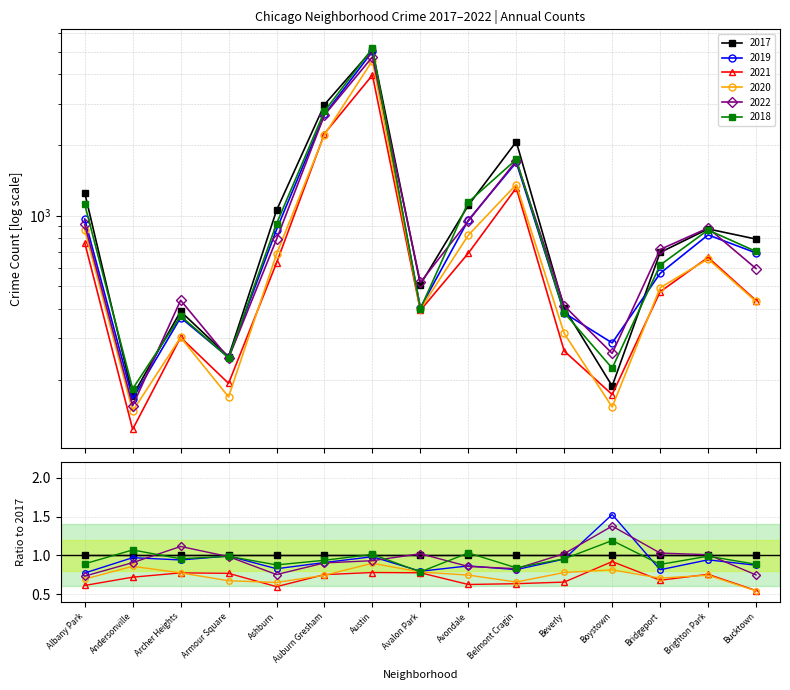

True or false: 2020 has more than 0 interior local peaks.

True